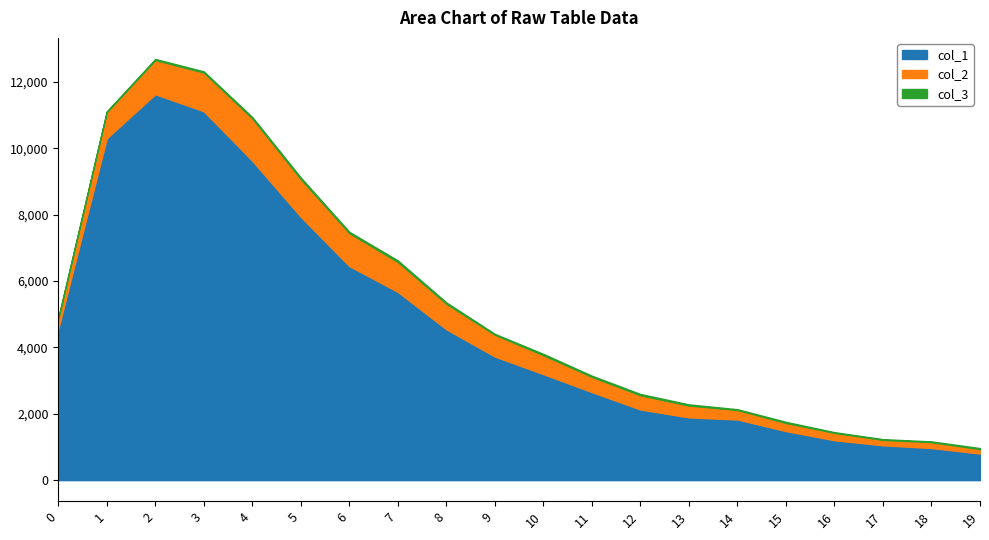

How many lines are shown in the chart?

3